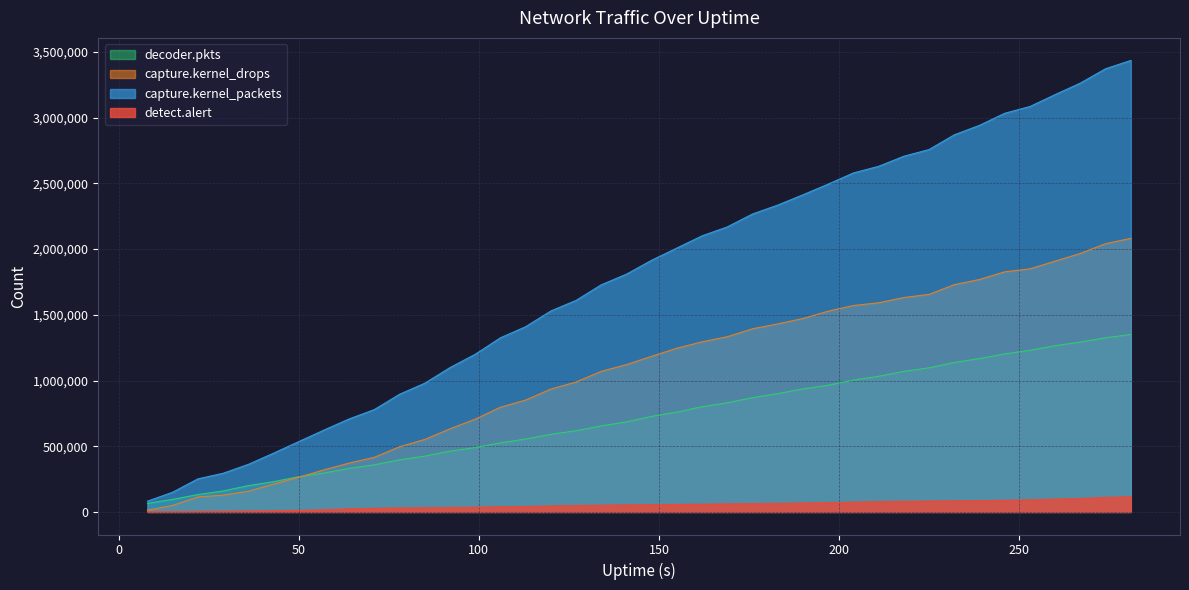

Where do decoder.pkts and capture.kernel_drops first cross each other?

50 and 57